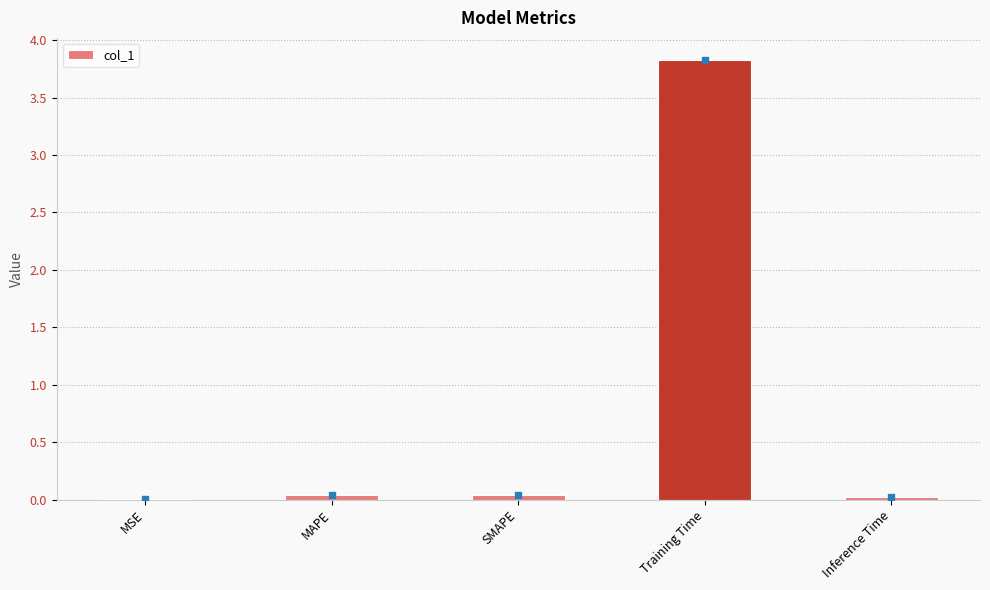

What is the sum of all values?

3.9